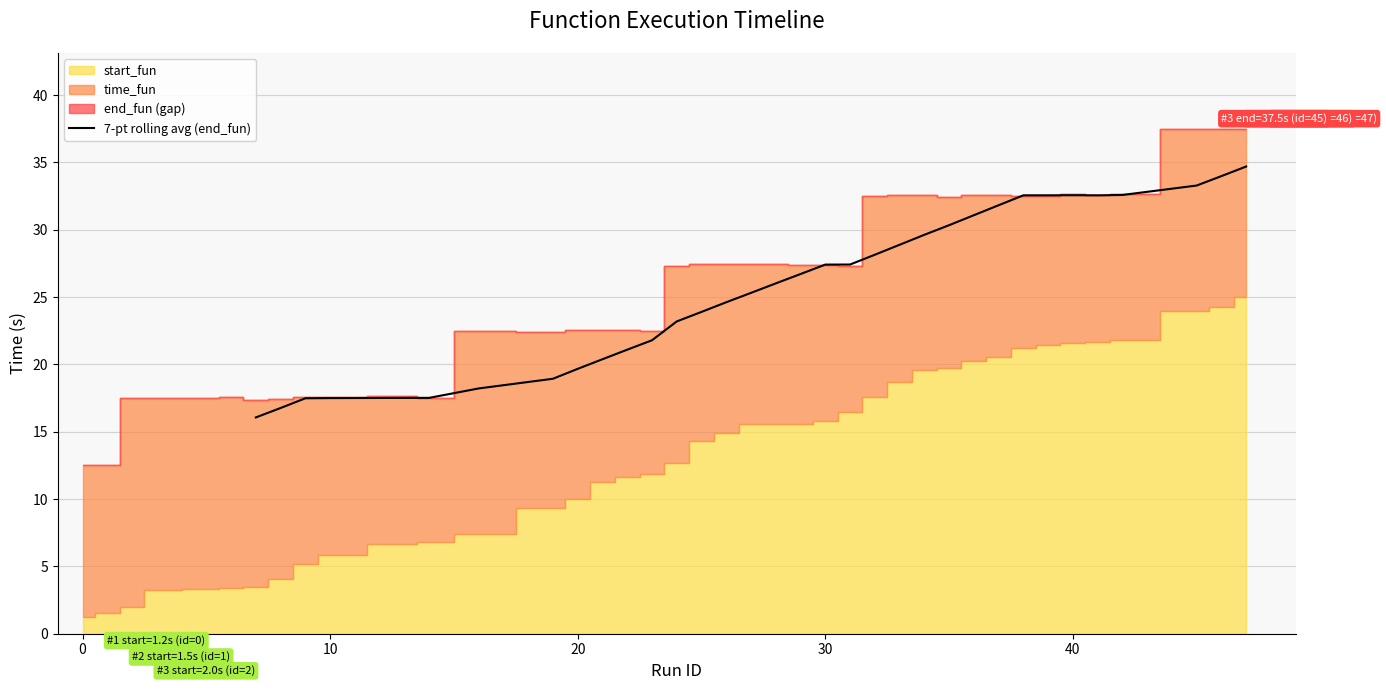

What is the sum of all values?

872.1